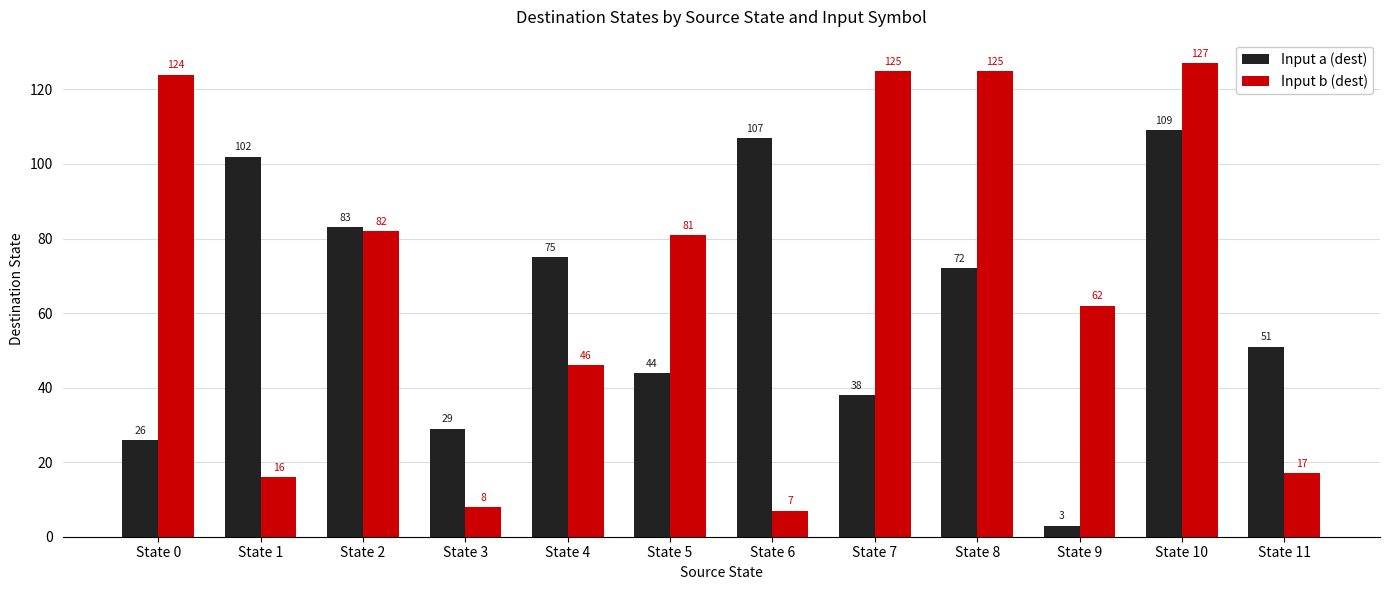

At which category is the sum across all series the highest?

State 10